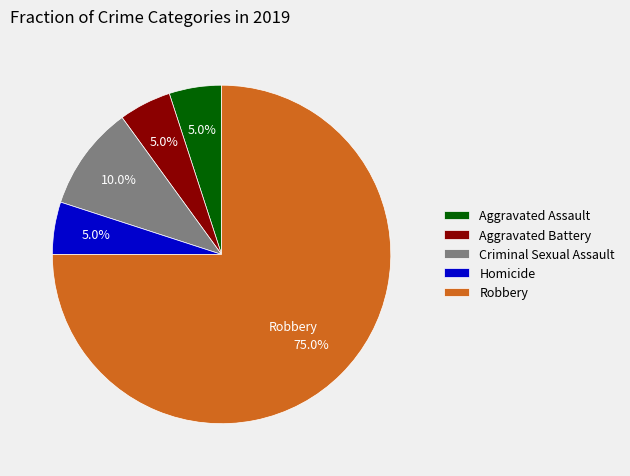

What portion of the pie excludes Criminal Sexual Assault?

90.0%